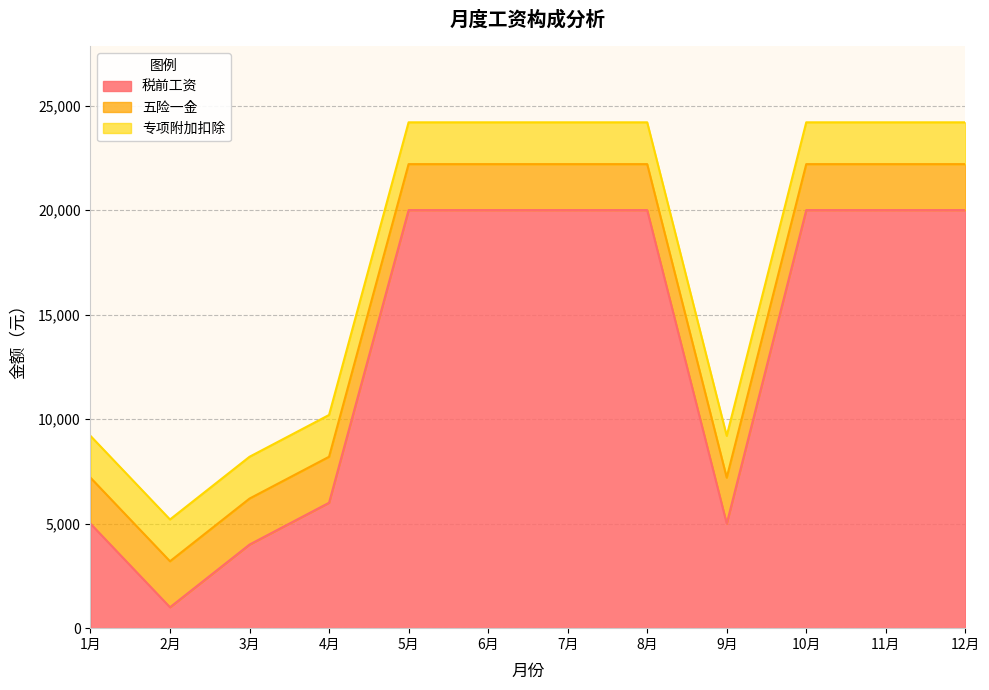

Reading left to right, list all the values displayed in this chart.

税前工资: 1=5000	2=1000	3=4000	4=6000	5=20000	6=20000	7=20000	8=20000	9=5000	10=20000	11=20000	12=20000
五险一金: 1=2200	2=2200	3=2200	4=2200	5=2200	6=2200	7=2200	8=2200	9=2200	10=2200	11=2200	12=2200
专项附加扣除: 1=2000	2=2000	3=2000	4=2000	5=2000	6=2000	7=2000	8=2000	9=2000	10=2000	11=2000	12=2000